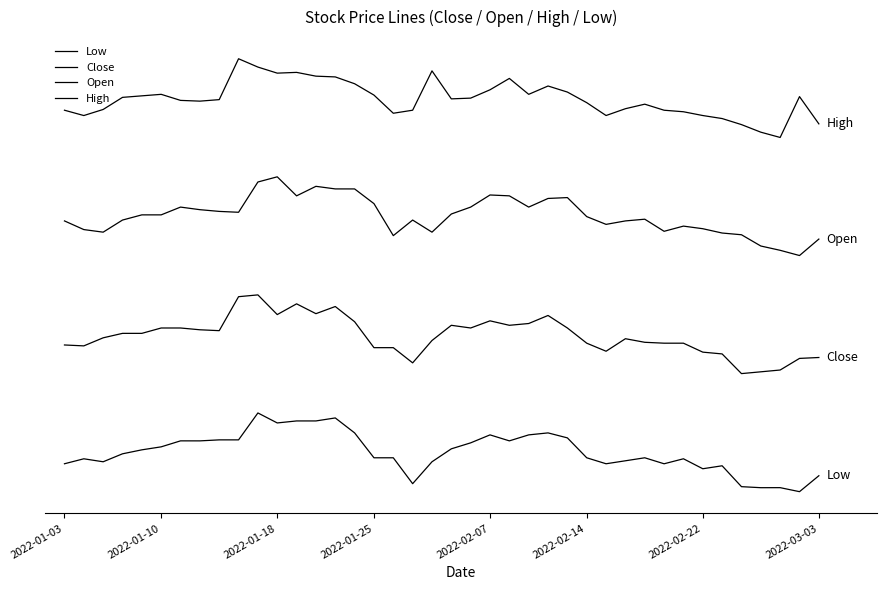

What is the difference between the second highest and minimum values in the Low series?

1873.3